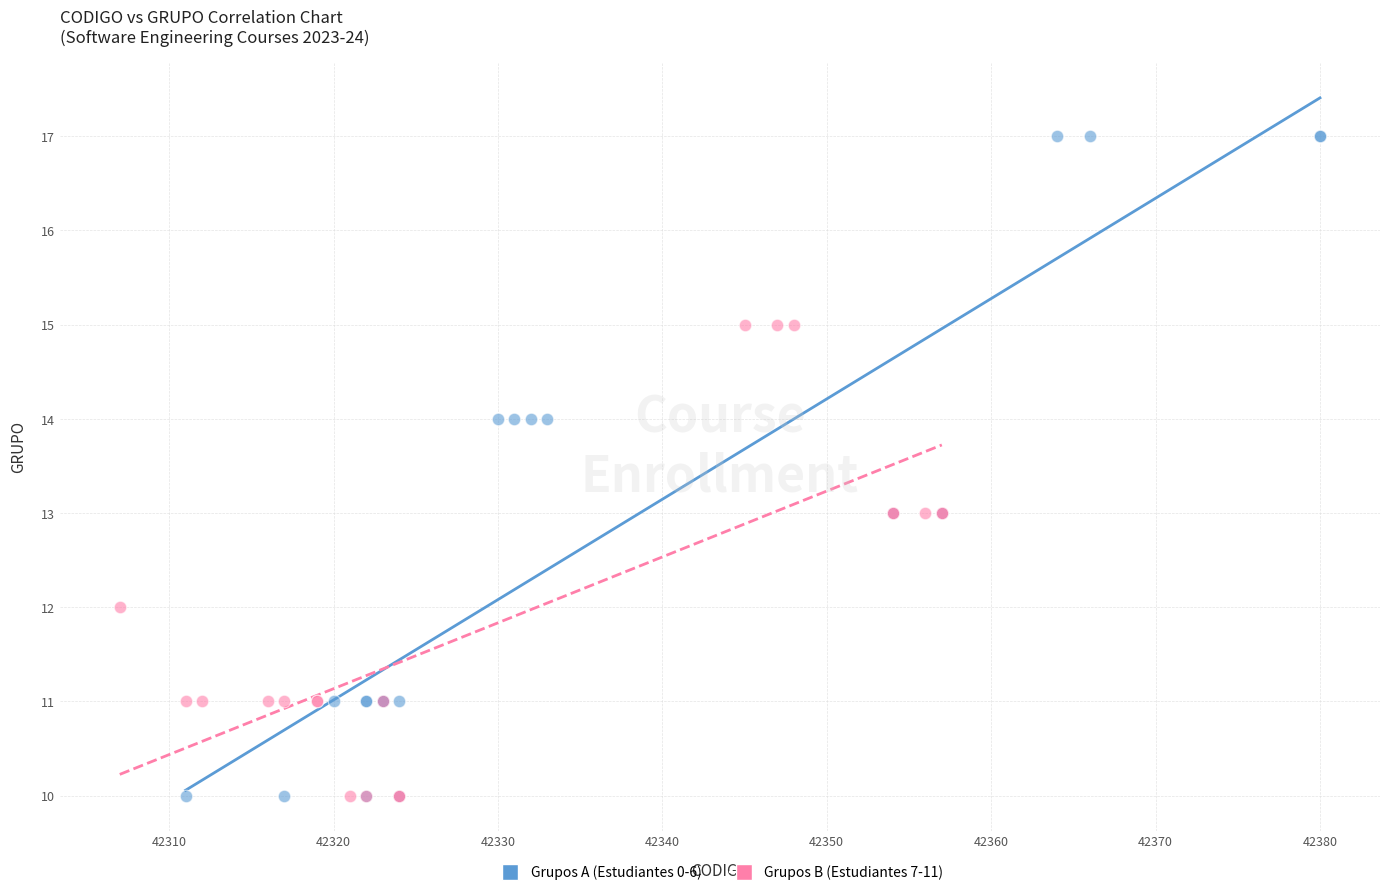

Which series has the largest Y range (max minus min)?

Grupos A (Estudiantes 0-6)